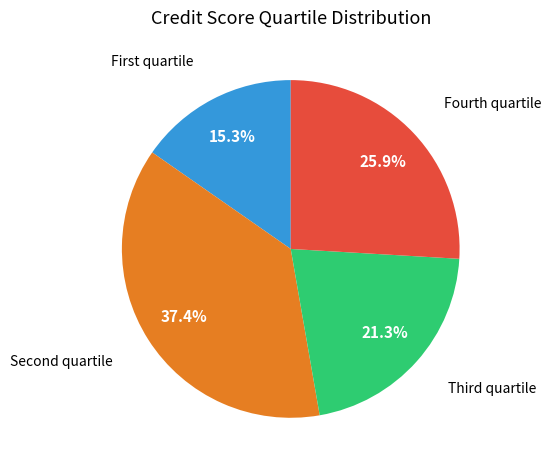

Is there any slice that represents more than half of the pie?

No